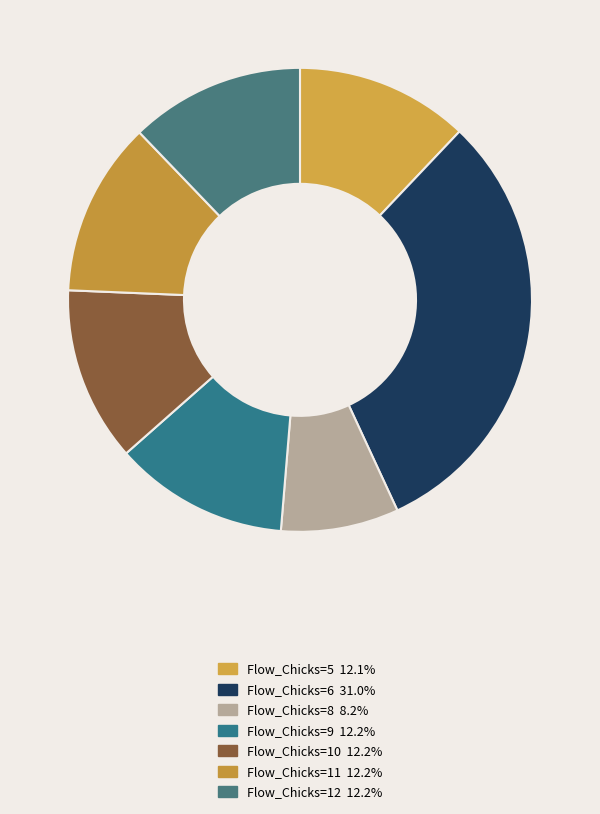

What is the largest slice in the pie chart?

Flow_Chicks=6